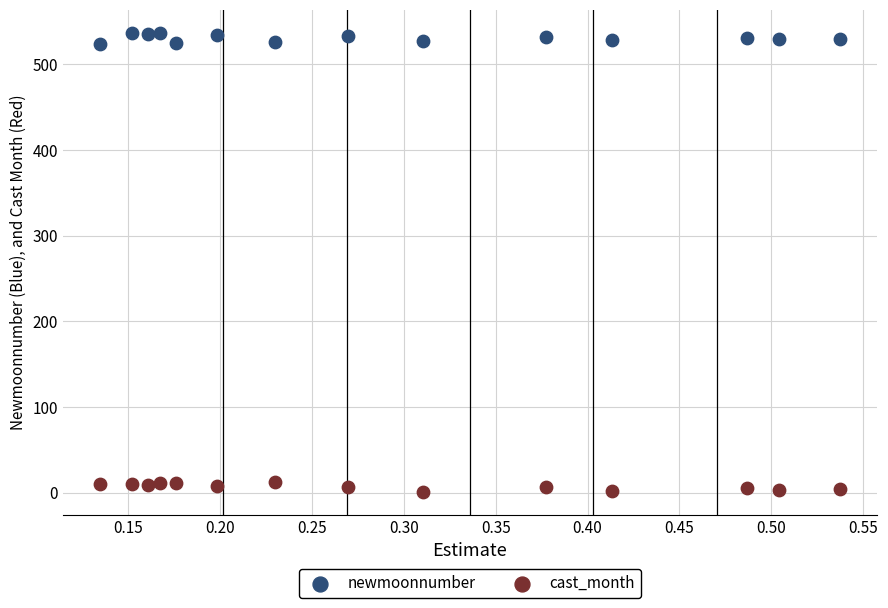

Which series contains the lowest Y value?

cast_month